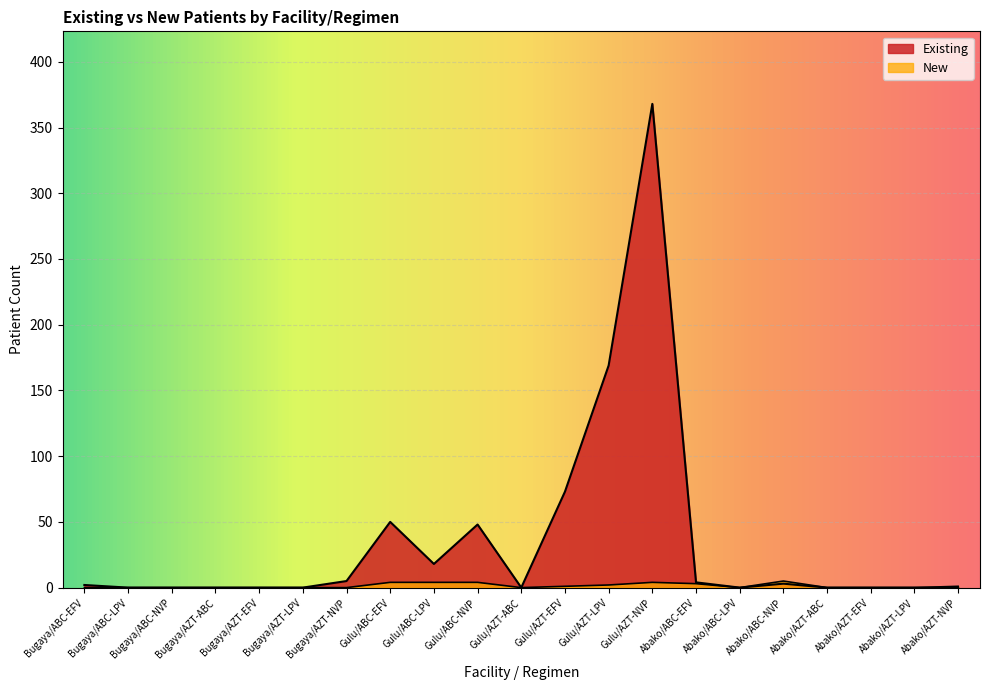

Does the chart display data point markers on the line(s)?

No